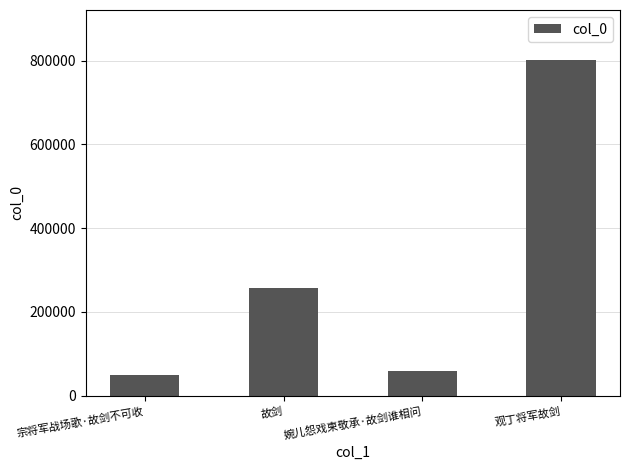

Rank the categories by value from highest to lowest.

观丁将军故剑, 故剑, 婉儿怨戏柬敬承·故剑谁相问, 宗将军战场歌·故剑不可收